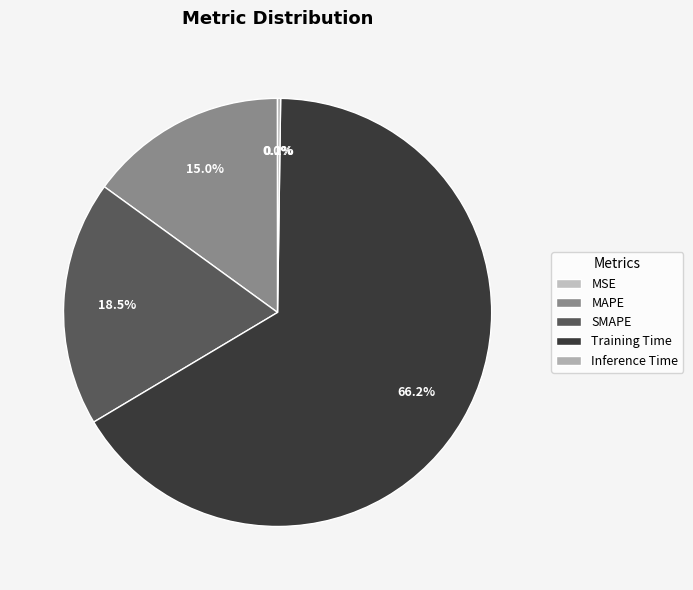

The Training Time slice represents 52% of the pie. True or false?

False